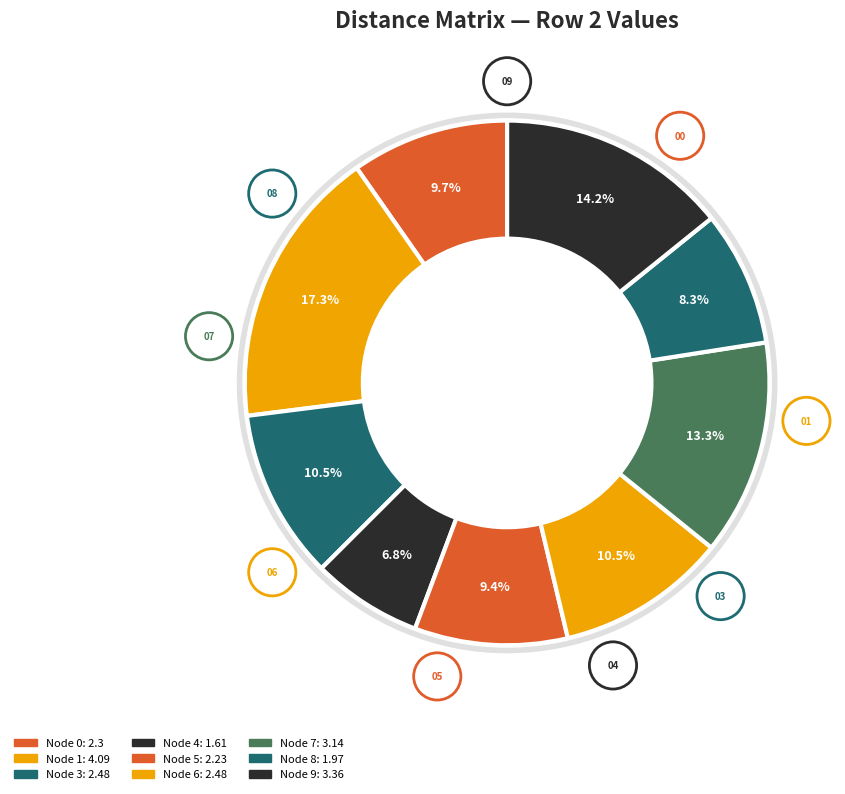

To the nearest percent, what is the average slice percentage?

10%